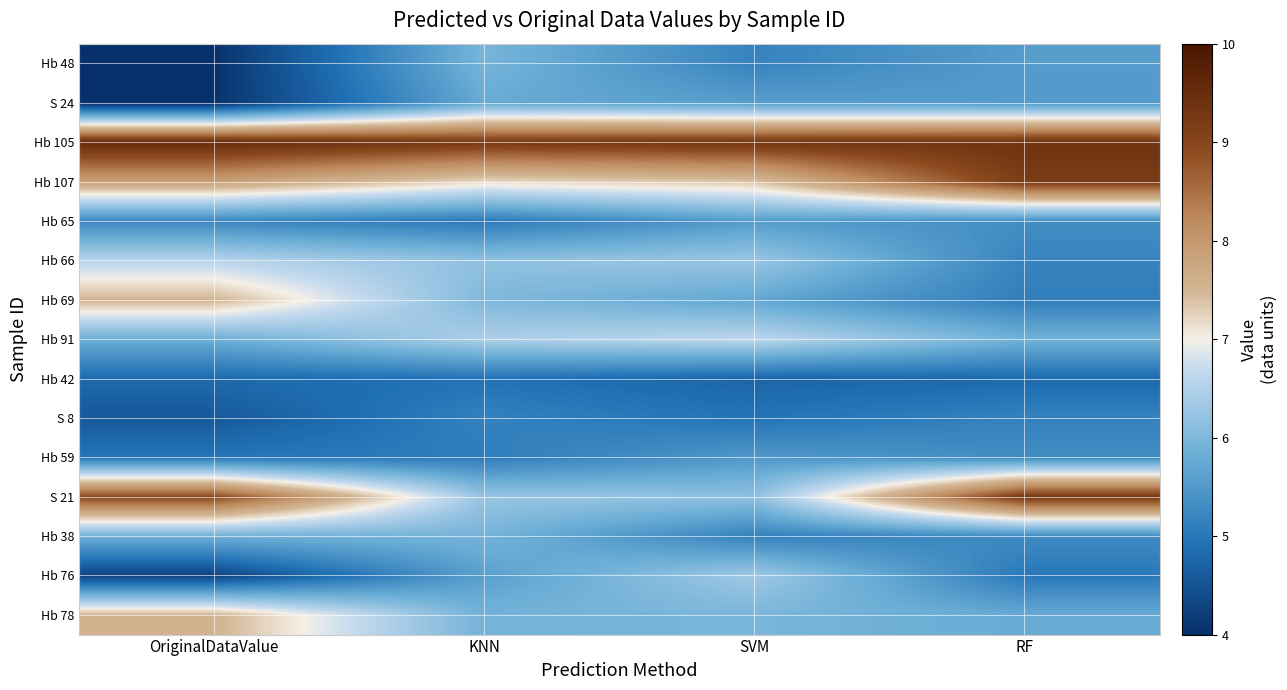

What is the difference between the highest and lowest values at SVM?

4.6